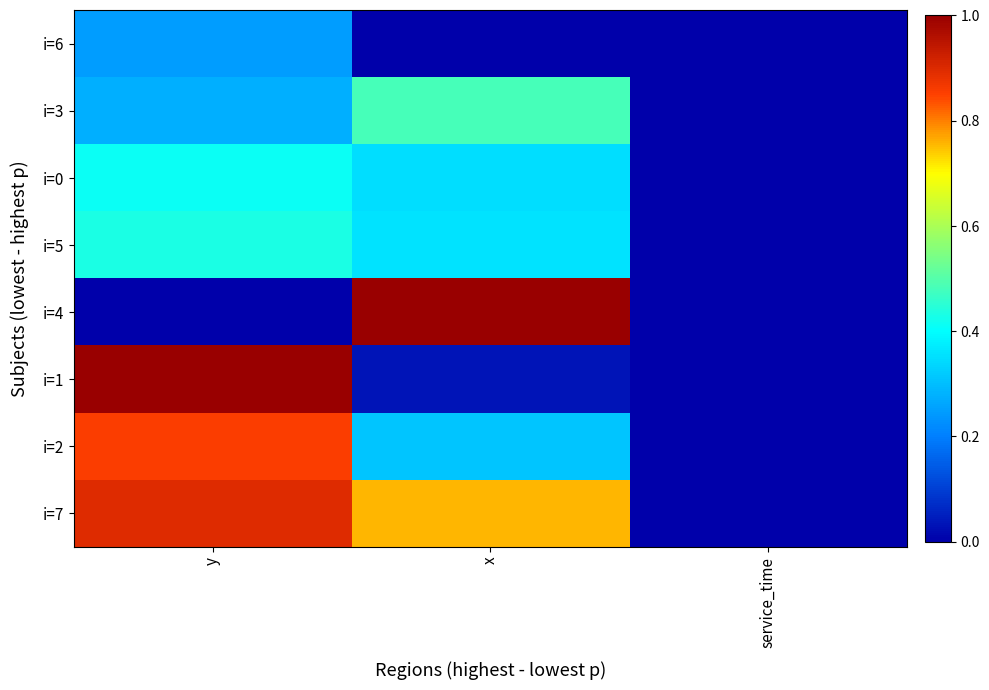

Reading left to right, transcribe all the data shown in this chart.

i=6: y=0.2	x=0.0	service_time=0.0
i=3: y=0.3	x=0.5	service_time=0.0
i=0: y=0.4	x=0.3	service_time=0.0
i=5: y=0.4	x=0.4	service_time=0.0
i=4: y=0.0	x=1.0	service_time=0.0
i=1: y=1.0	x=0.0	service_time=0.0
i=2: y=0.9	x=0.3	service_time=0.0
i=7: y=0.9	x=0.8	service_time=0.0